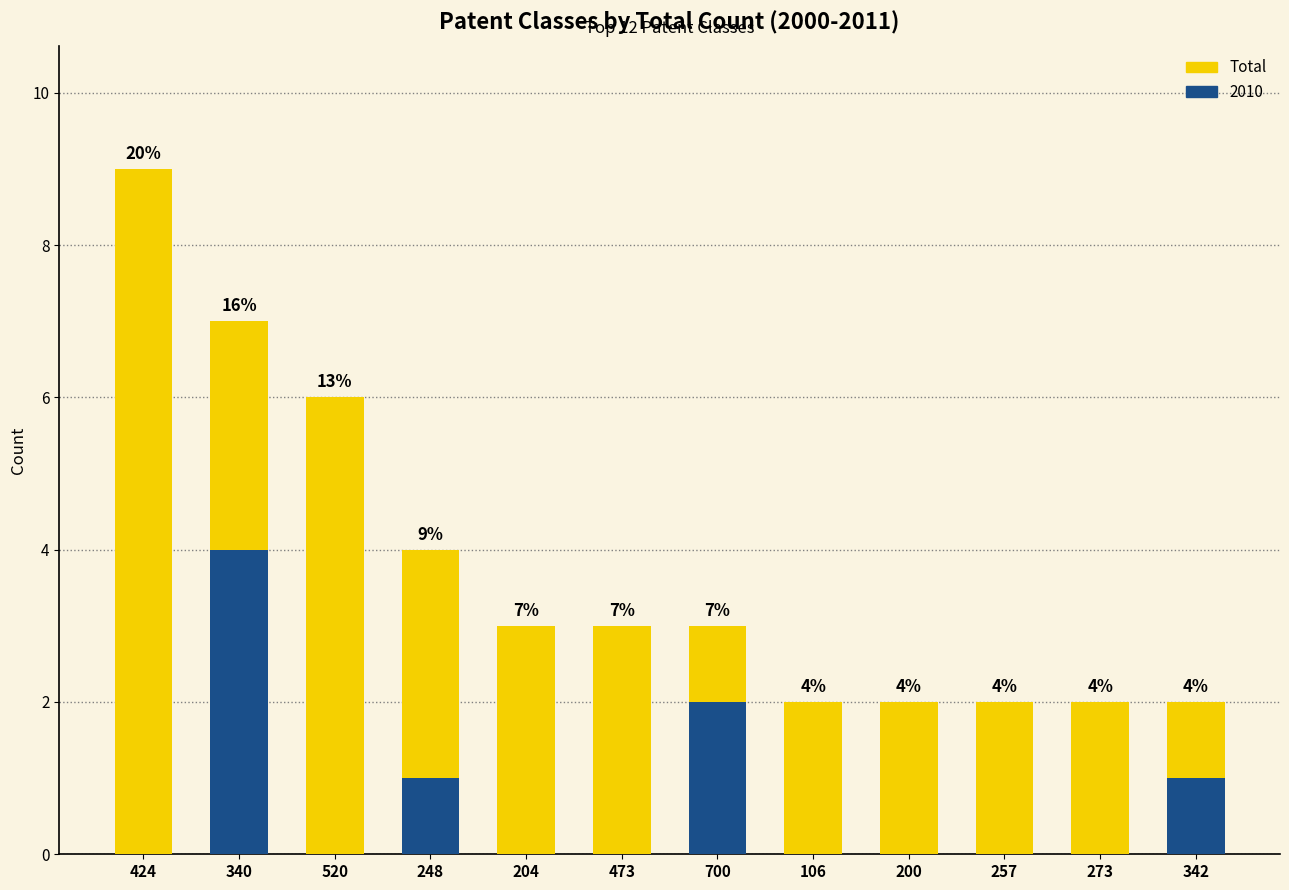

Rank the categories by value from lowest to highest.

106, 200, 257, 273, 342, 204, 473, 700, 248, 520, 340, 424